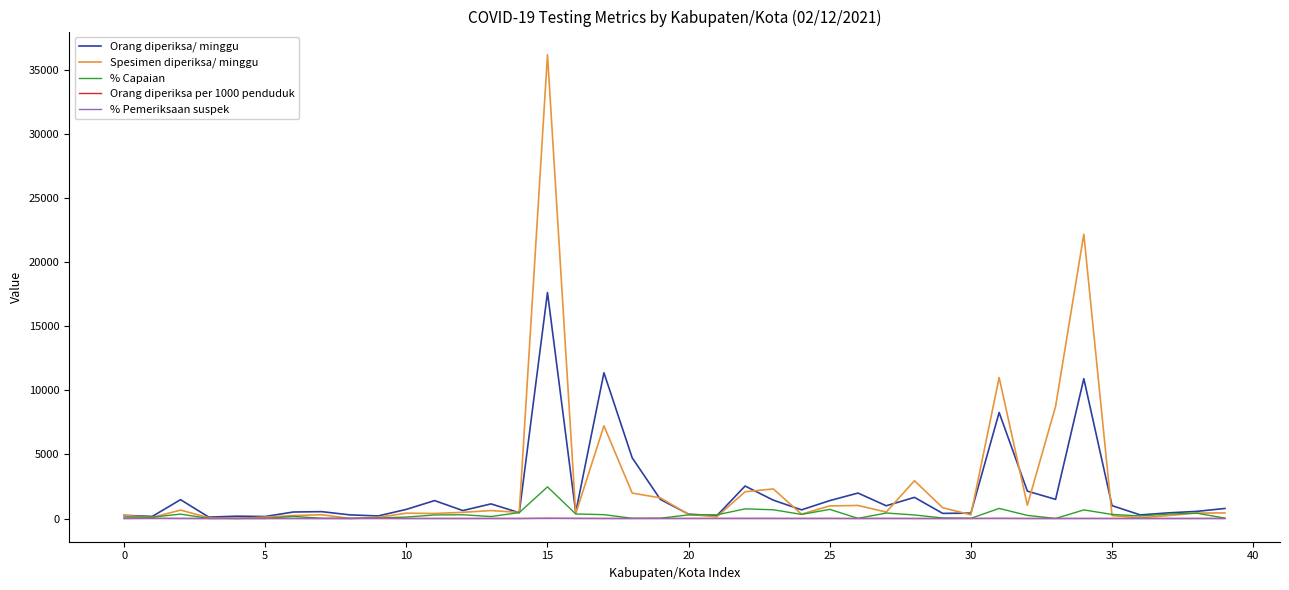

What is the maximum value for Orang diperiksa/ minggu?

17631.0